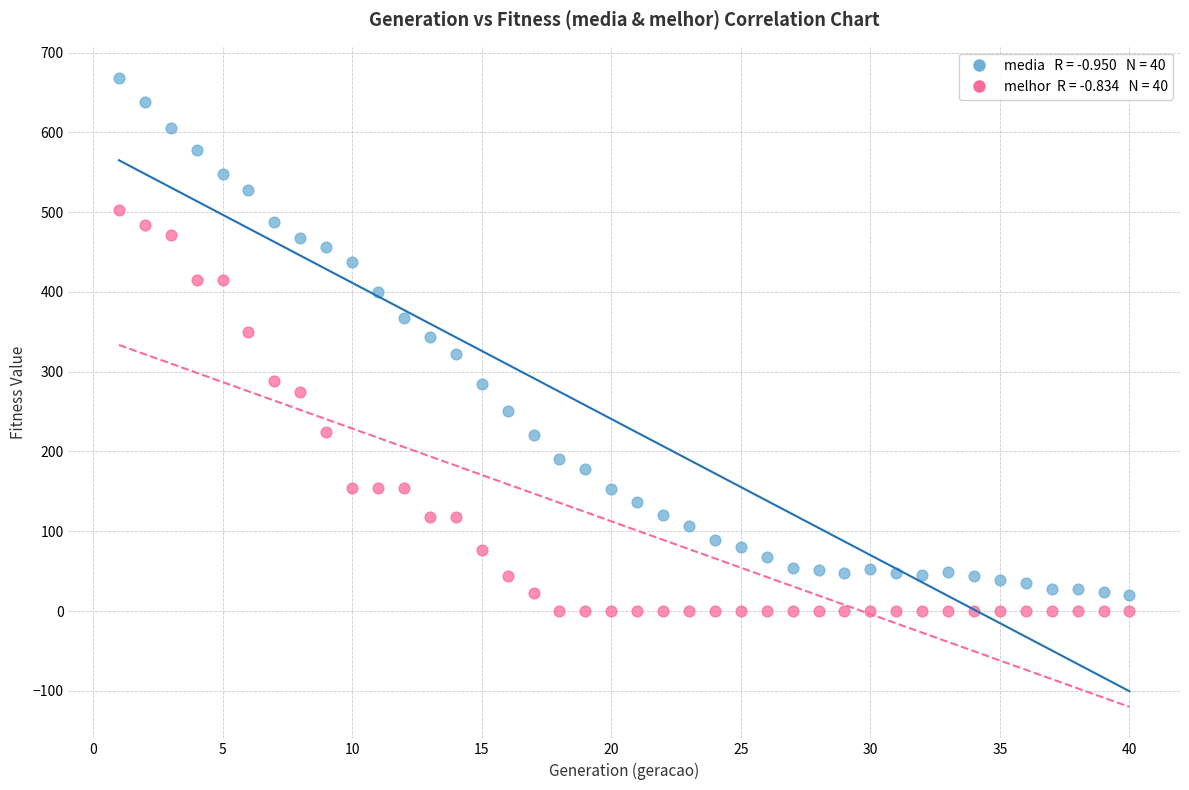

Across all data points, what is the range of X values (max minus min)?

39.0